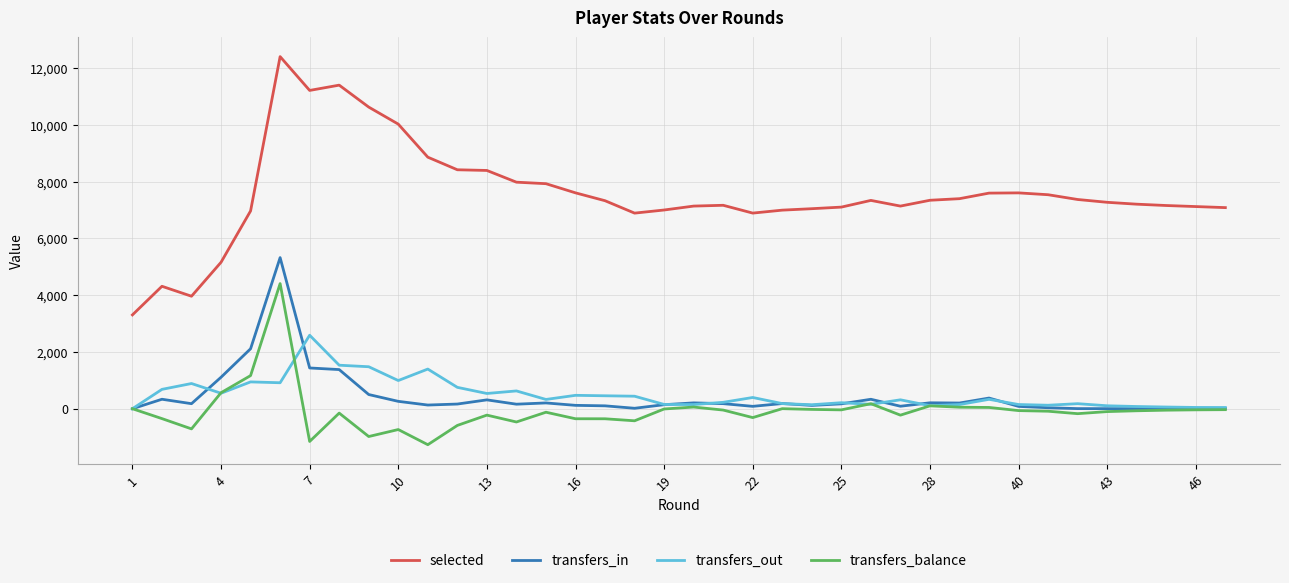

Which series has the widest spread of values?

selected